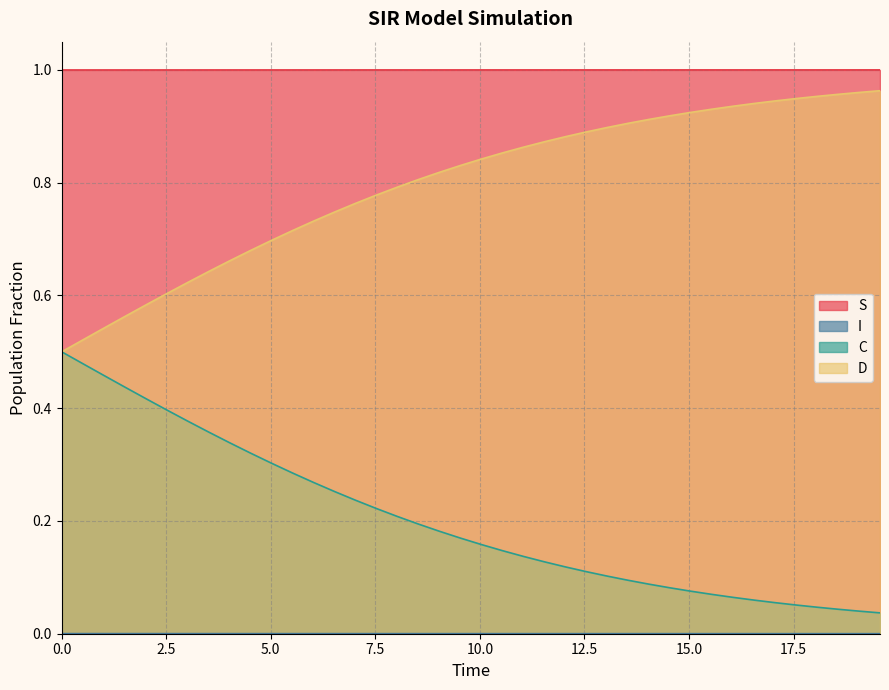

True or false: C and S cross at least once.

False